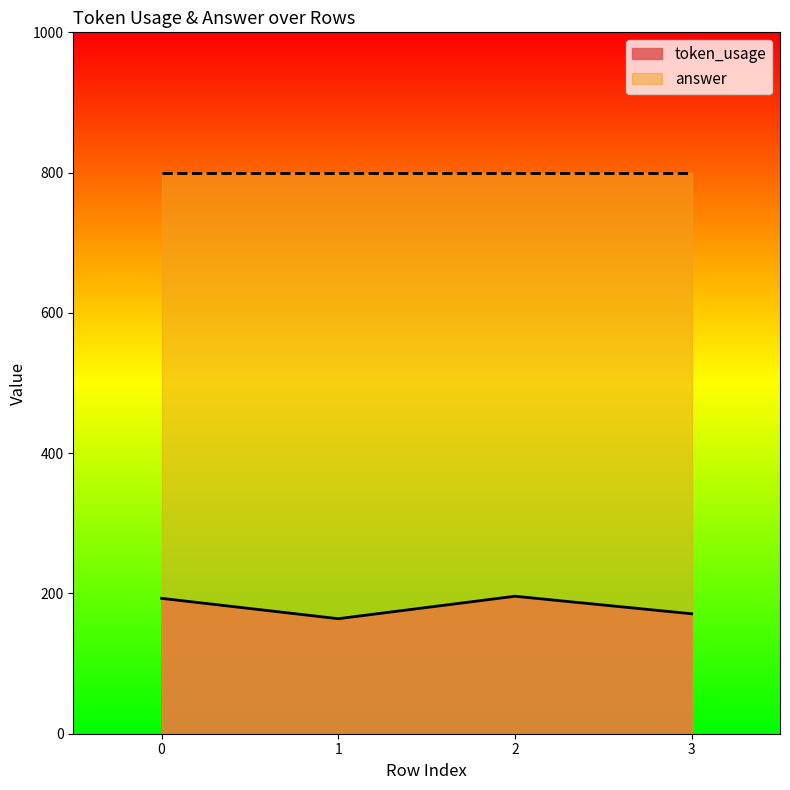

How many points are lower than both their immediate neighbors (excluding endpoints)?

1